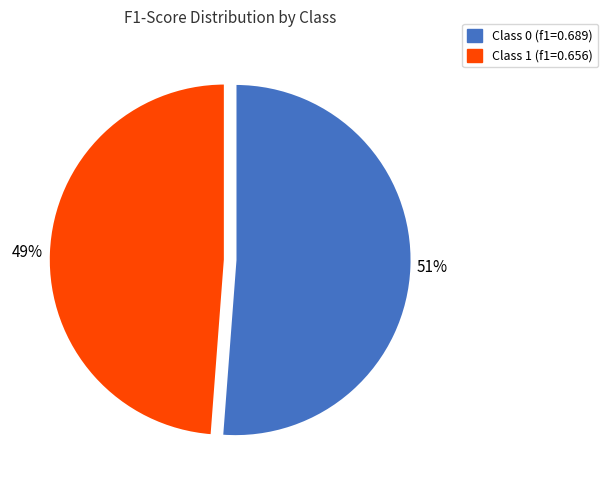

The Class 1 (f1=0.656) slice represents 60% of the pie. True or false?

False